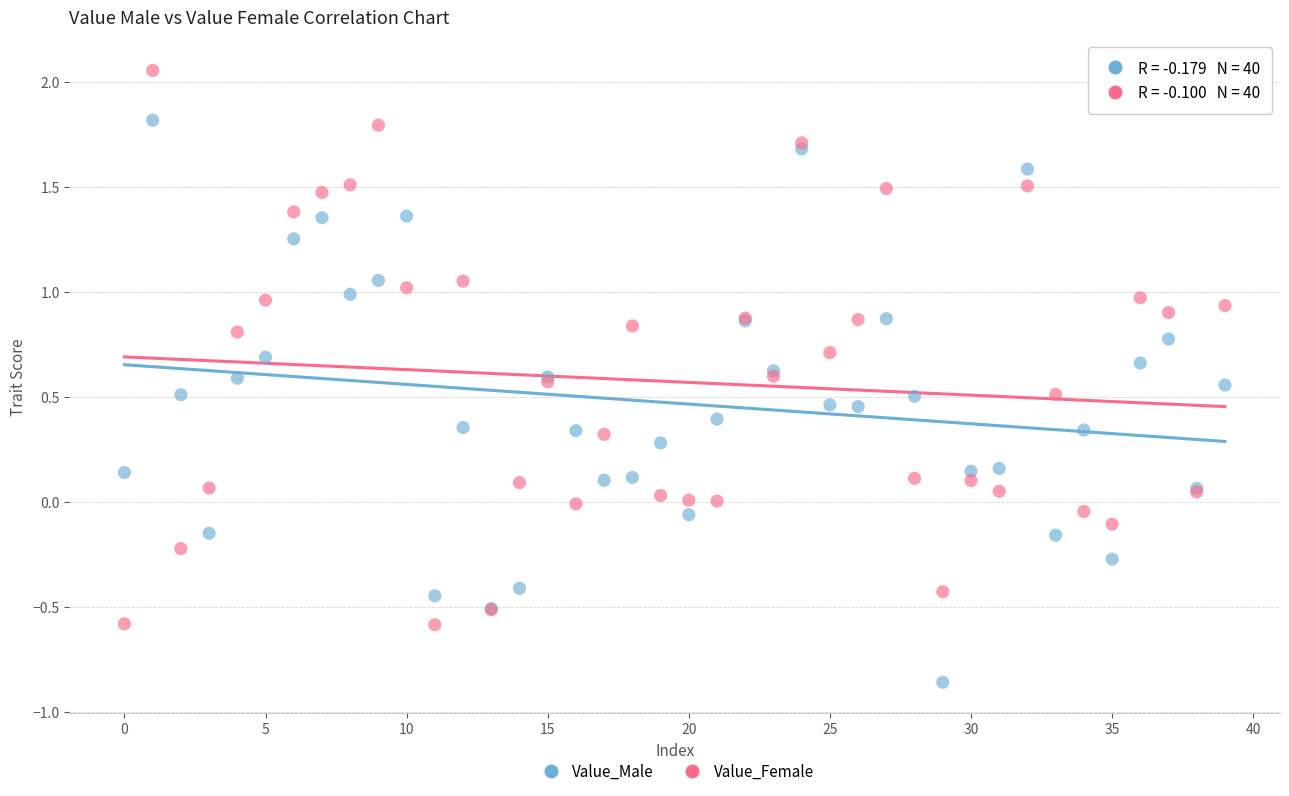

Which series contains the highest Y value?

Value_Female